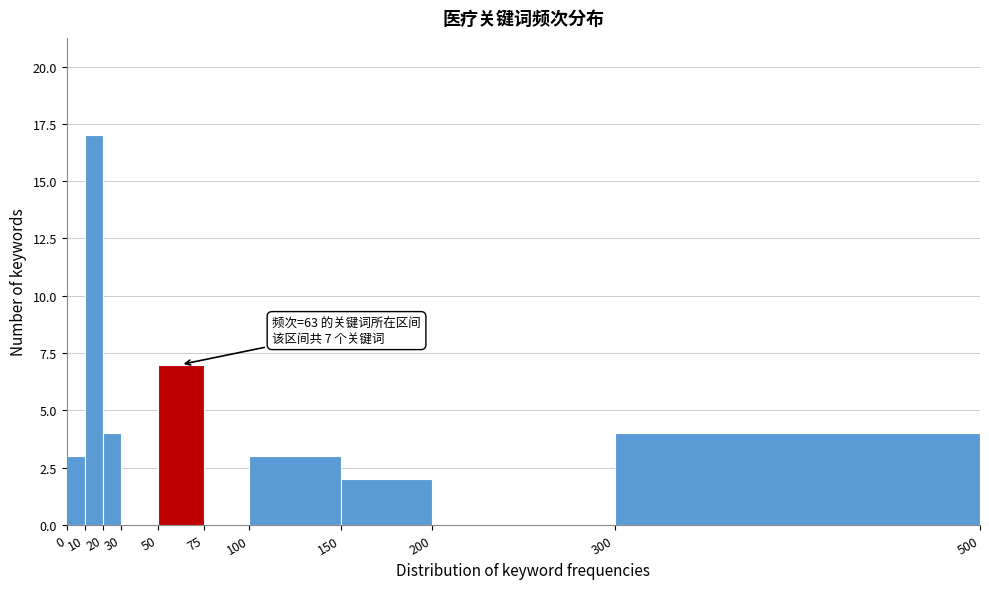

Which range on the x-axis has the tallest bar?

10 to 20